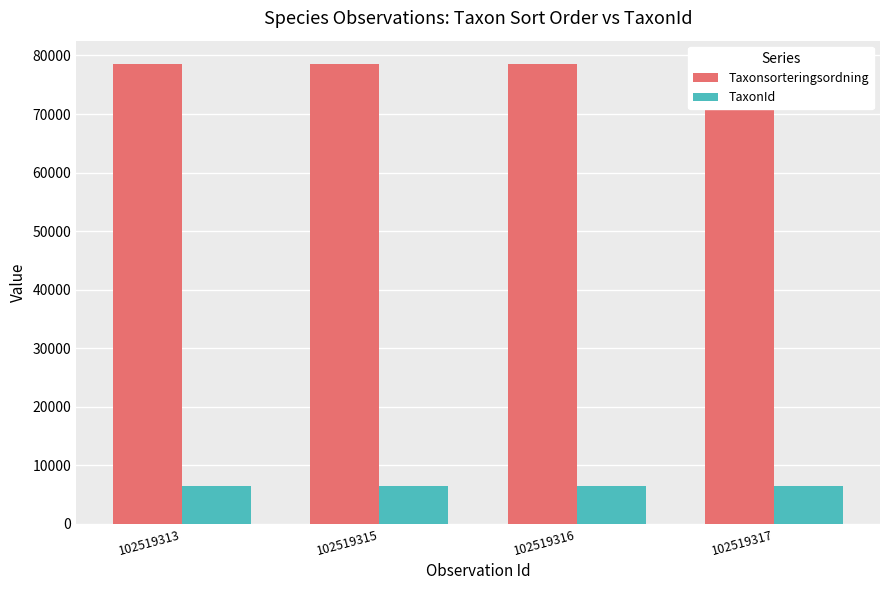

Is it true that TaxonId equals 1981 at 102519317?

False